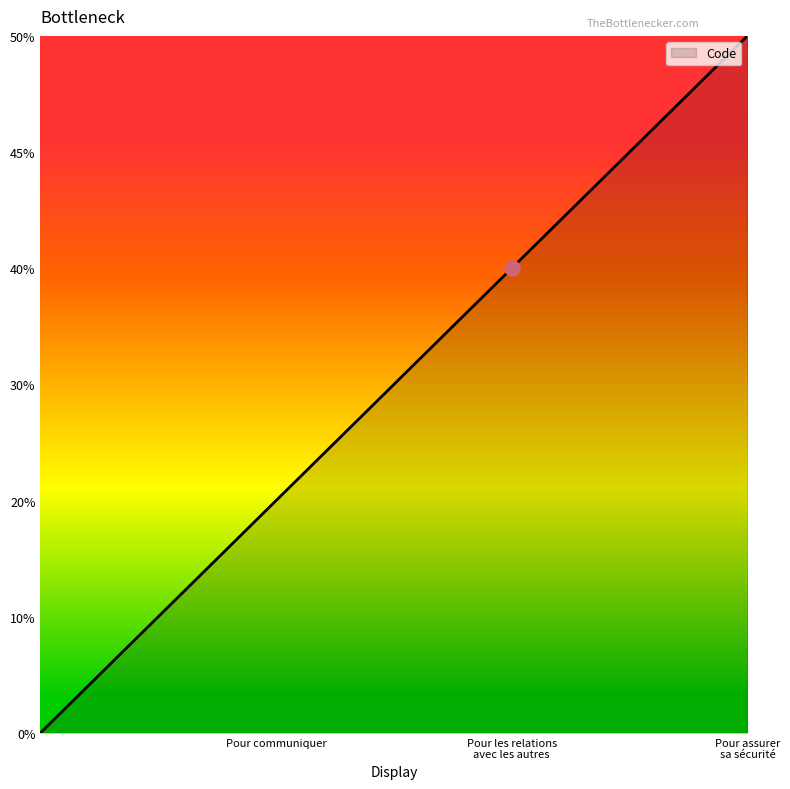

Is this an area chart (filled region under the line)?

Yes